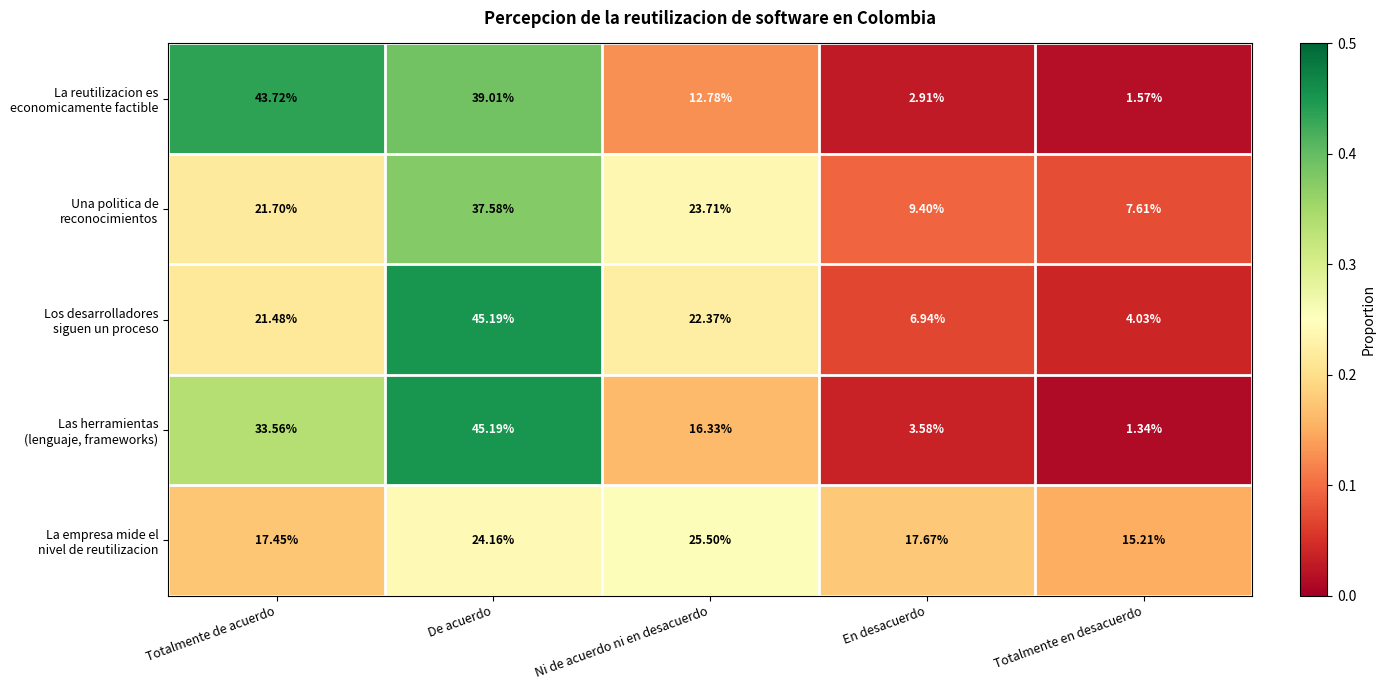

Which label corresponds to the smallest value in the chart?

Totalmente en desacuerdo